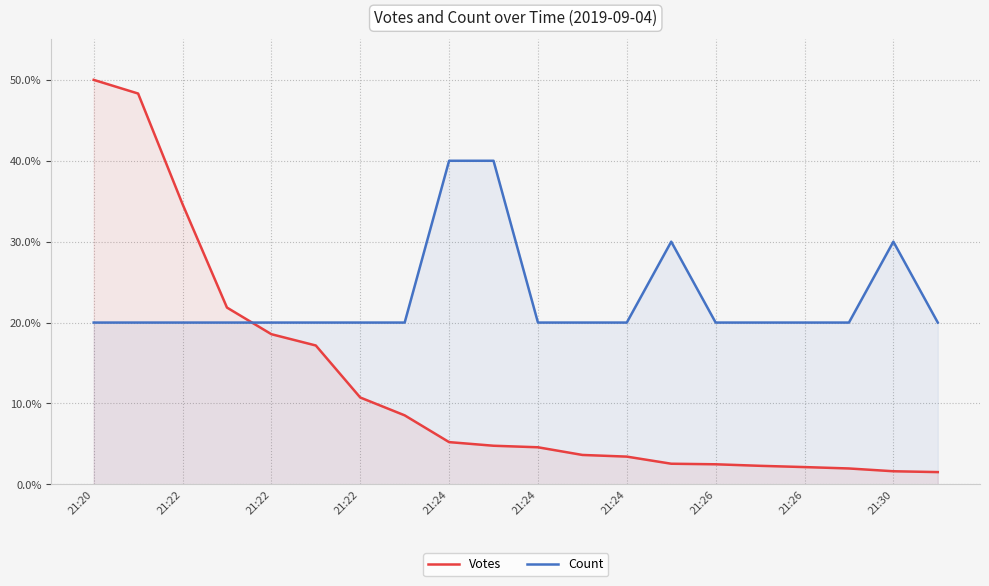

Where is Count nearest to the value 30?

13